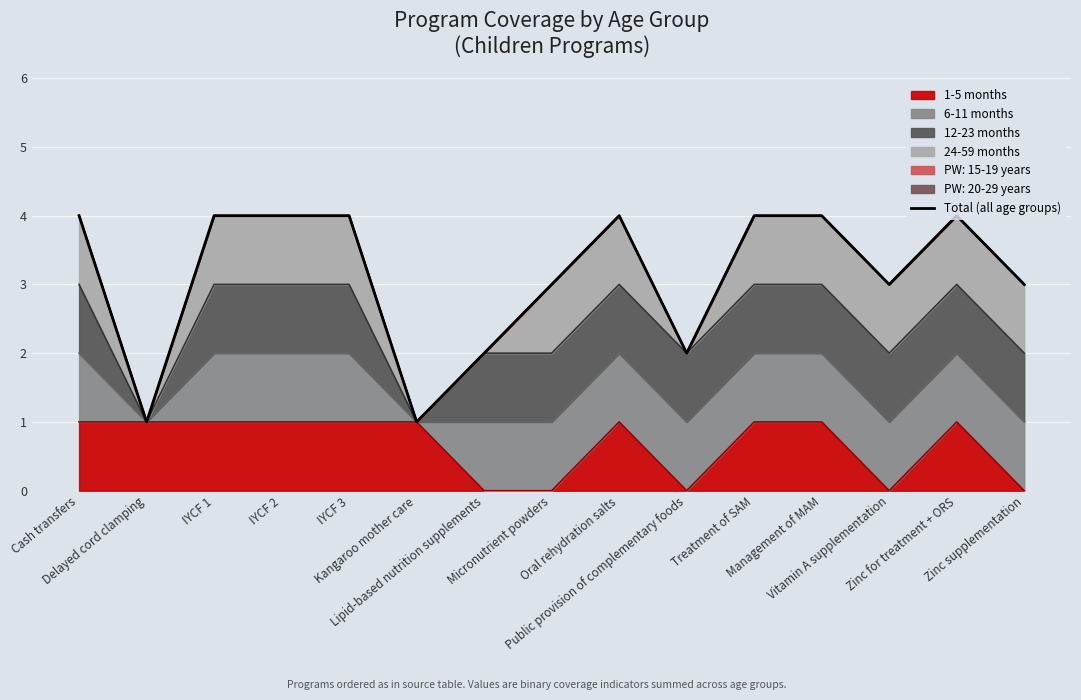

Rank the categories by value from highest to lowest.

Cash transfers, IYCF 1, IYCF 2, IYCF 3, Oral rehydration salts, Treatment of SAM, Management of MAM, Zinc for treatment + ORS, Micronutrient powders, Vitamin A supplementation, Zinc supplementation, Lipid-based nutrition supplements, Public provision of complementary foods, Delayed cord clamping, Kangaroo mother care